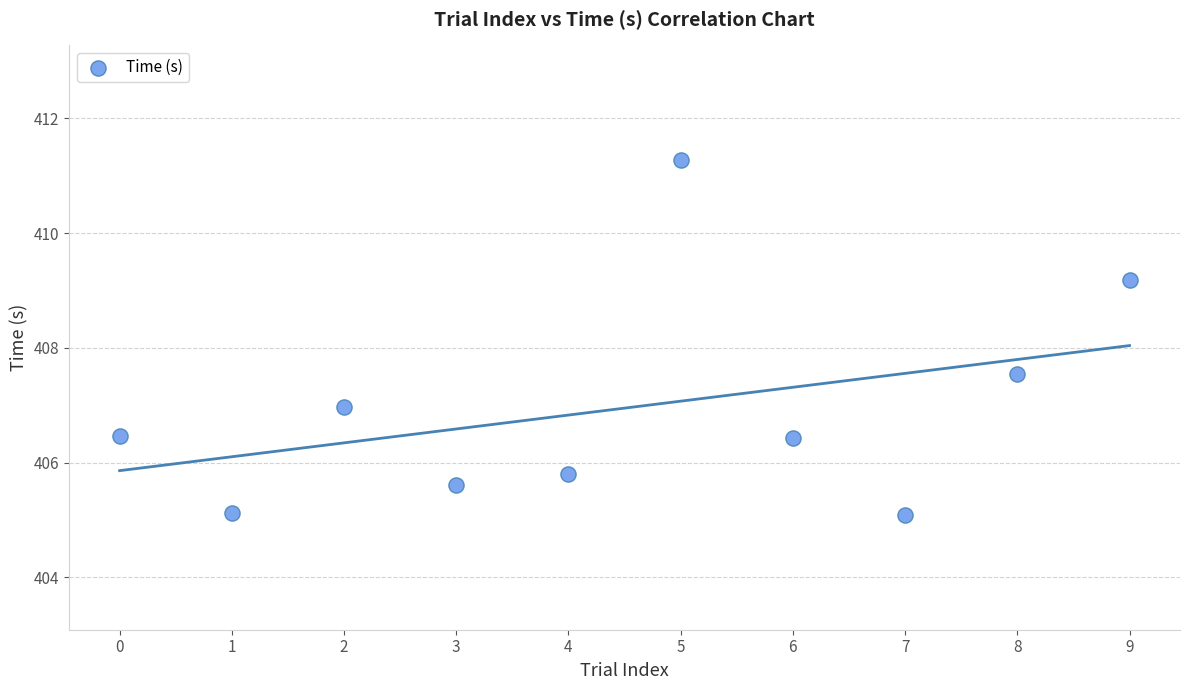

What is the range of Y values (max minus min)?

6.2